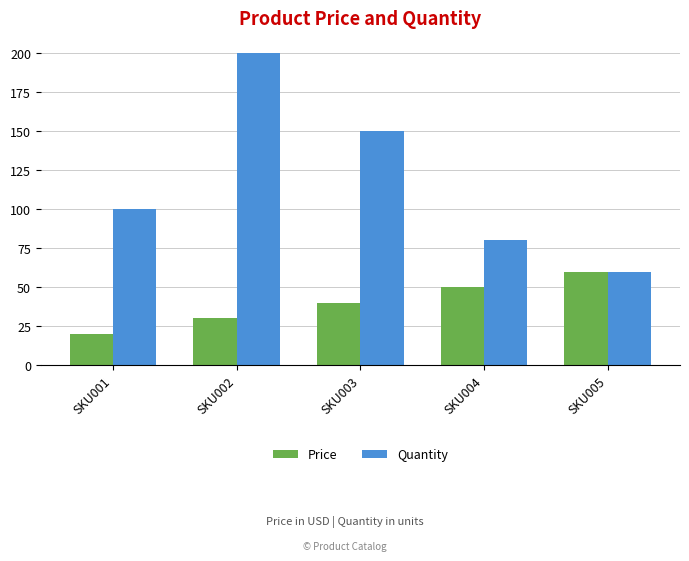

Reading left to right, extract all data points from this chart.

Price: 20.0	30.0	40.0	50.0	60.0
Quantity: 100.0	200.0	150.0	80.0	60.0